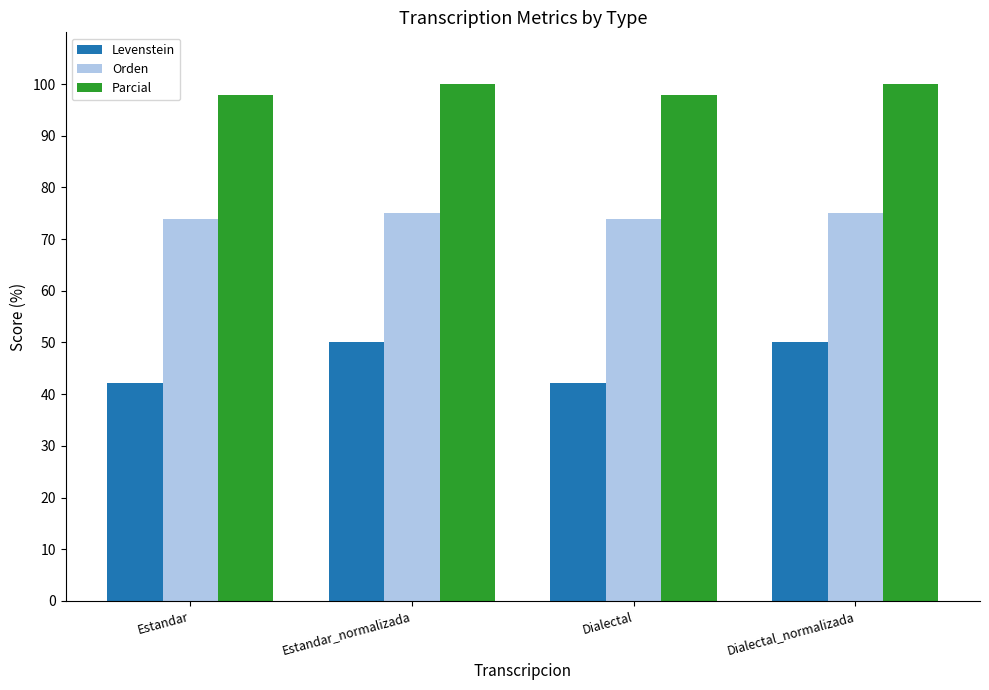

Is the value of Levenstein at Dialectal greater than the value of Parcial at Estandar_normalizada?

No